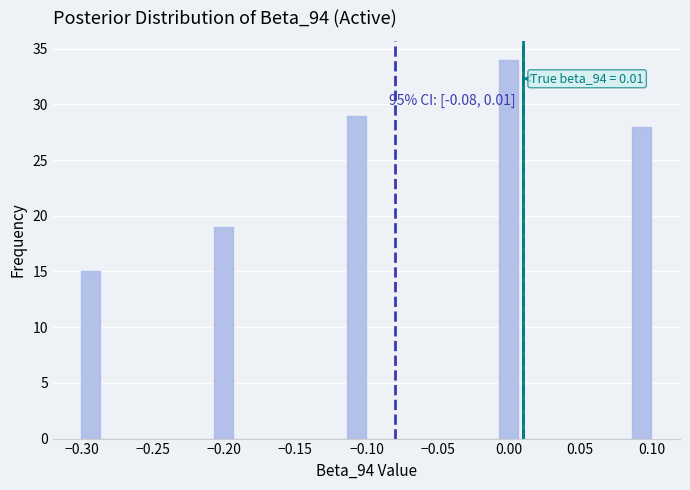

Around what value on the x-axis is the tallest bar? Give the approximate position of its centre, as read against the axis.

0.000